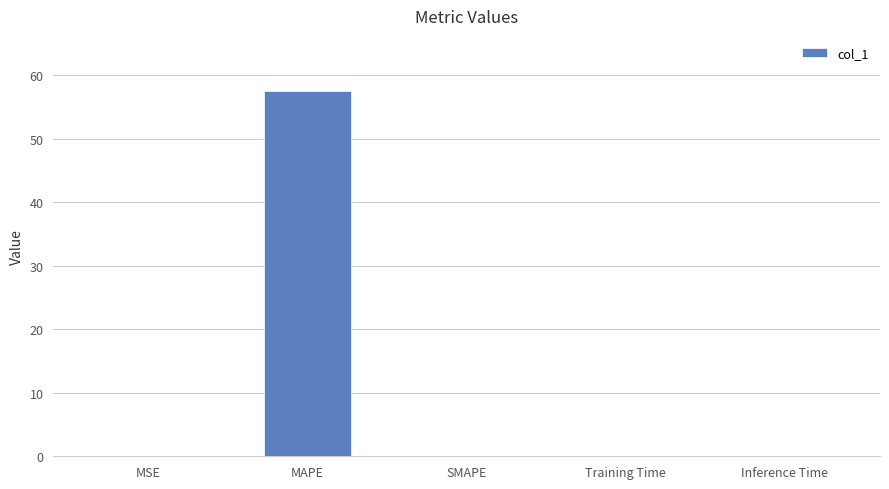

The chart shows a value of 0.0 at MSE. True or false?

True